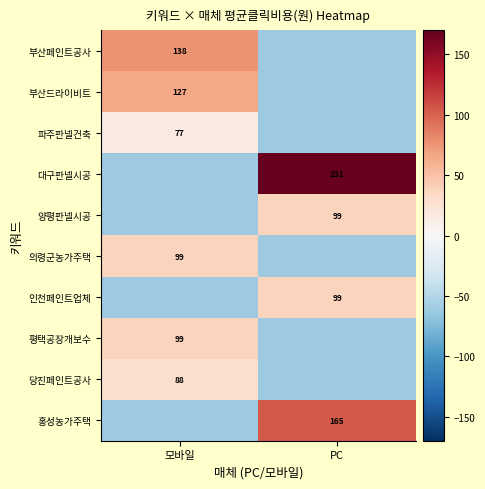

Is the value of 인천페인트업체 at PC greater than the value of 부산드라이비트 at 모바일?

No